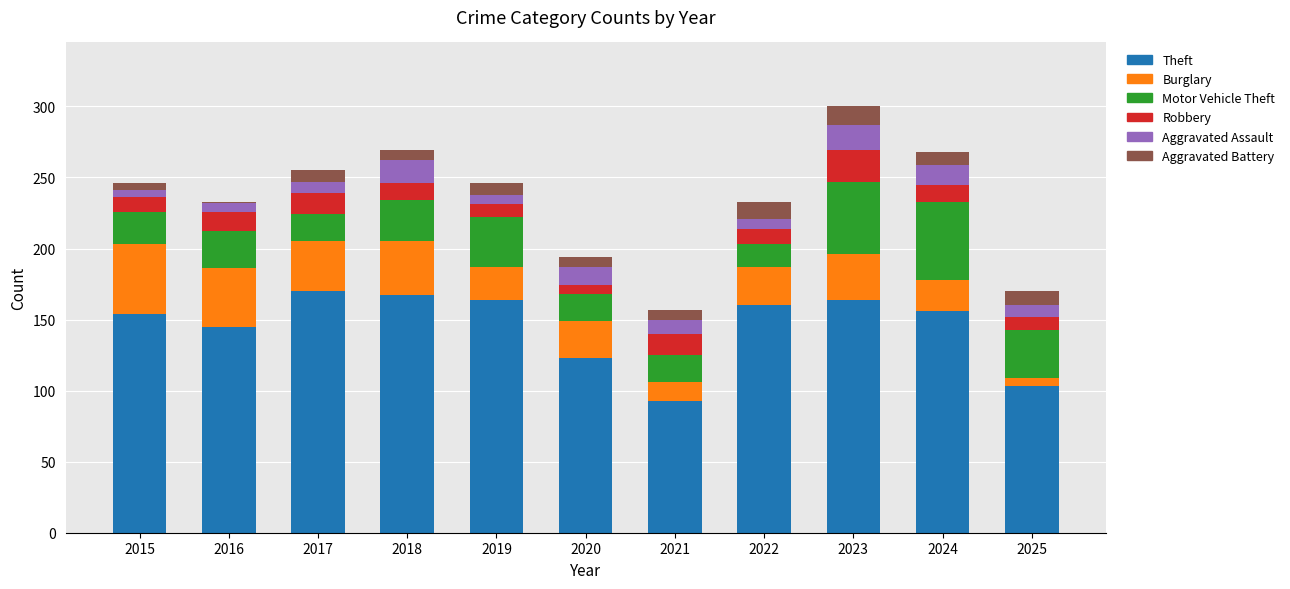

What is the highest value of the Theft series?

170